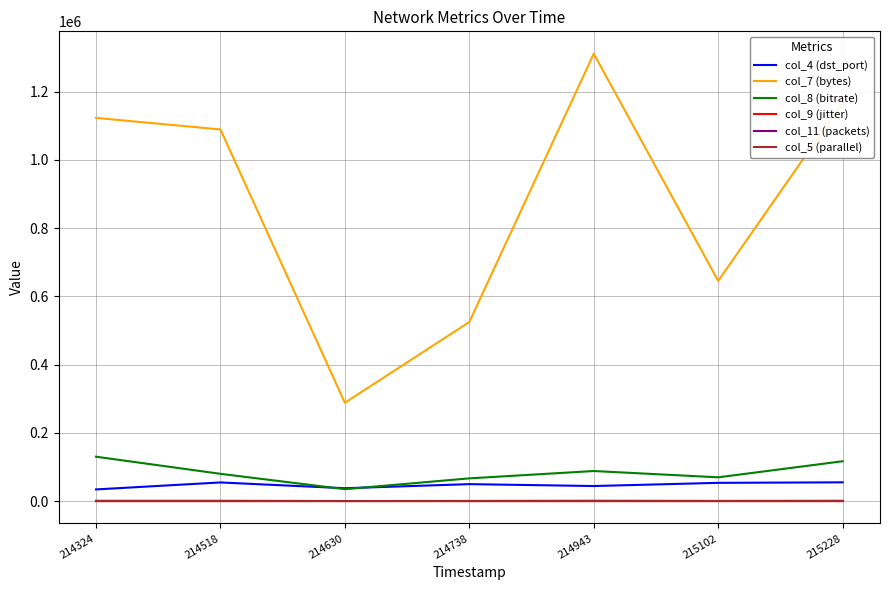

The col_5 (parallel) series shows 5.0 at 214630. True or false?

True